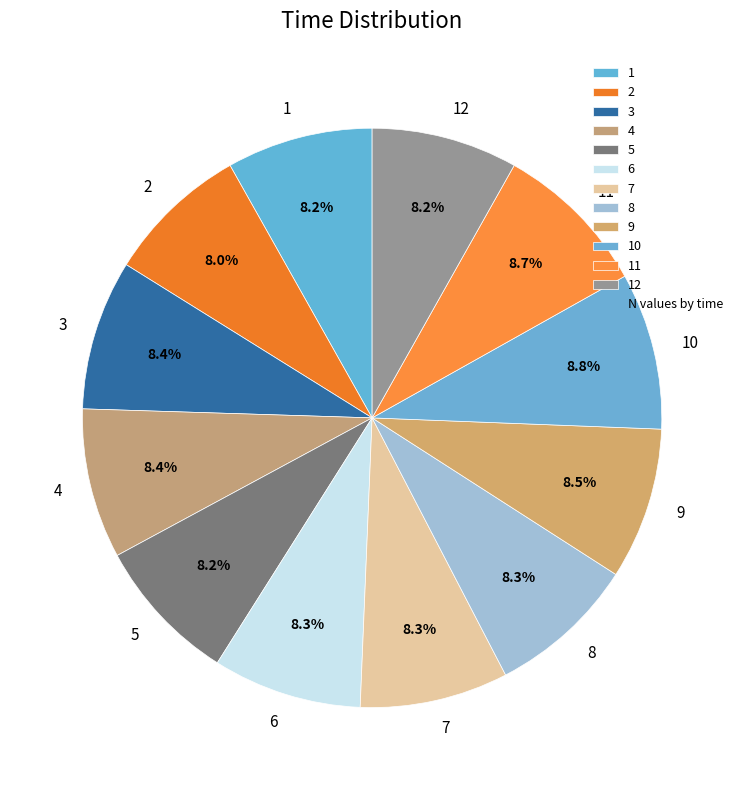

To the nearest percent, what portion does 2 represent?

8%